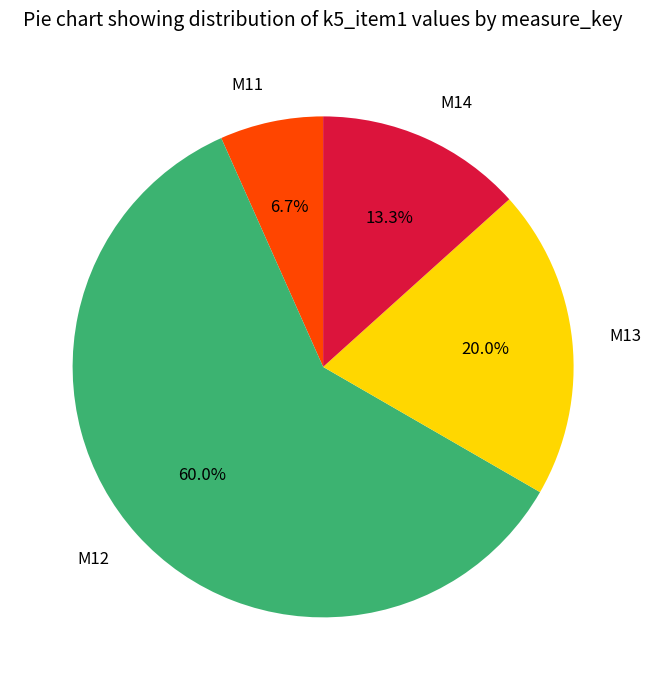

Combined, do M13 and M11 account for over 50%?

No